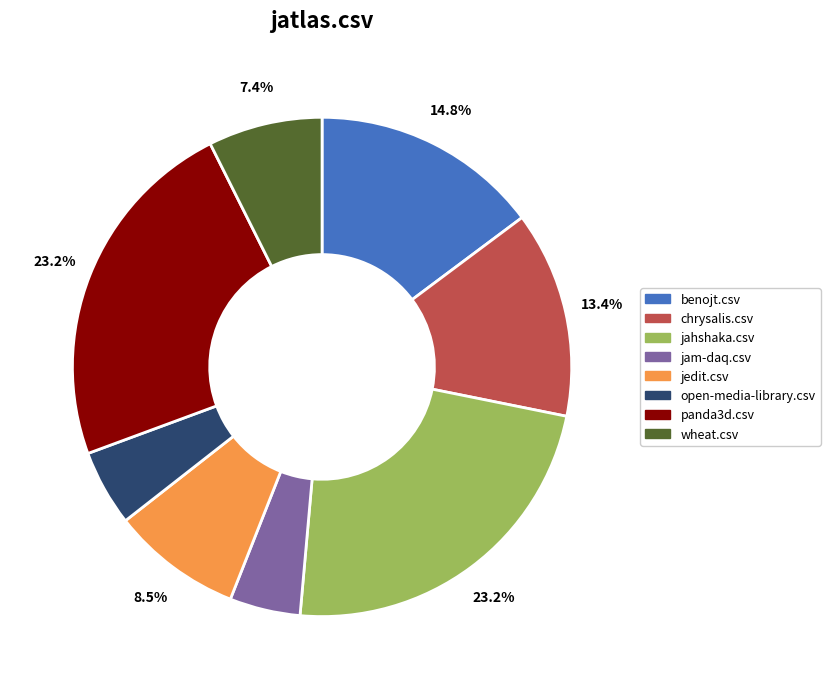

Count the number of slices in the pie.

8